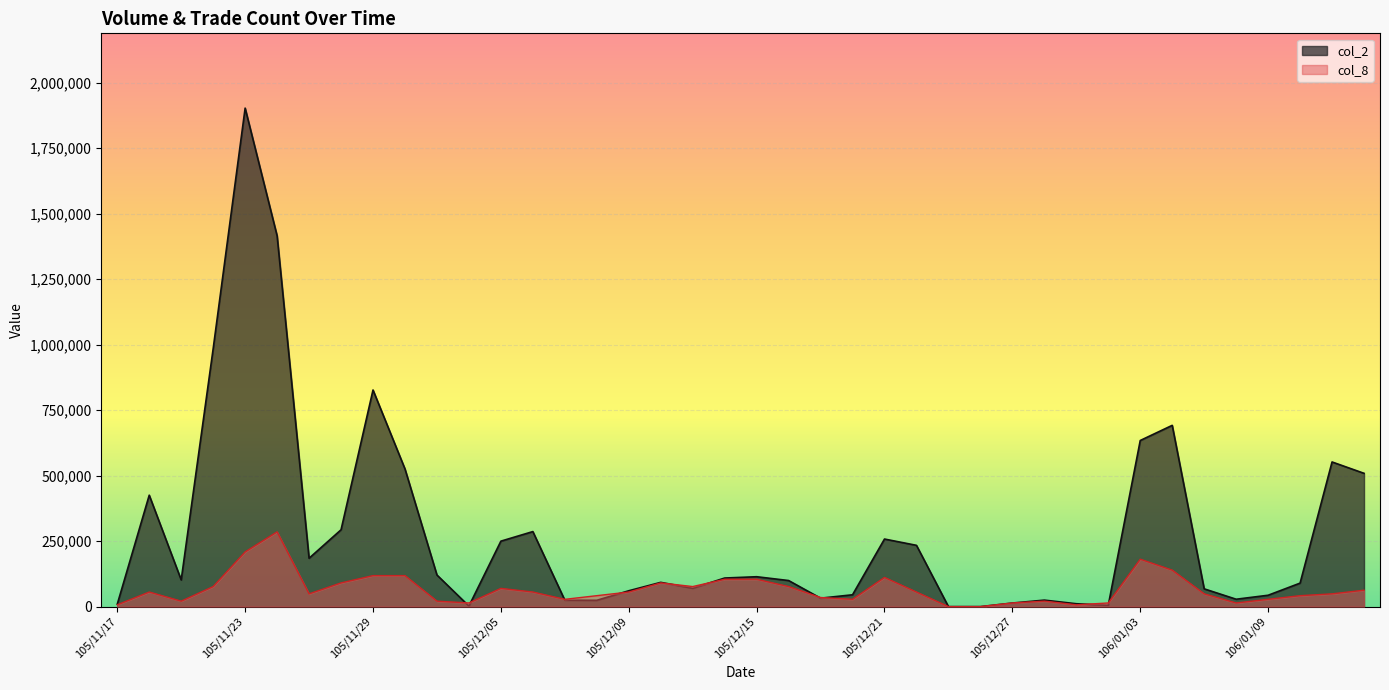

What is the average value of the col_2 series?

279127.2